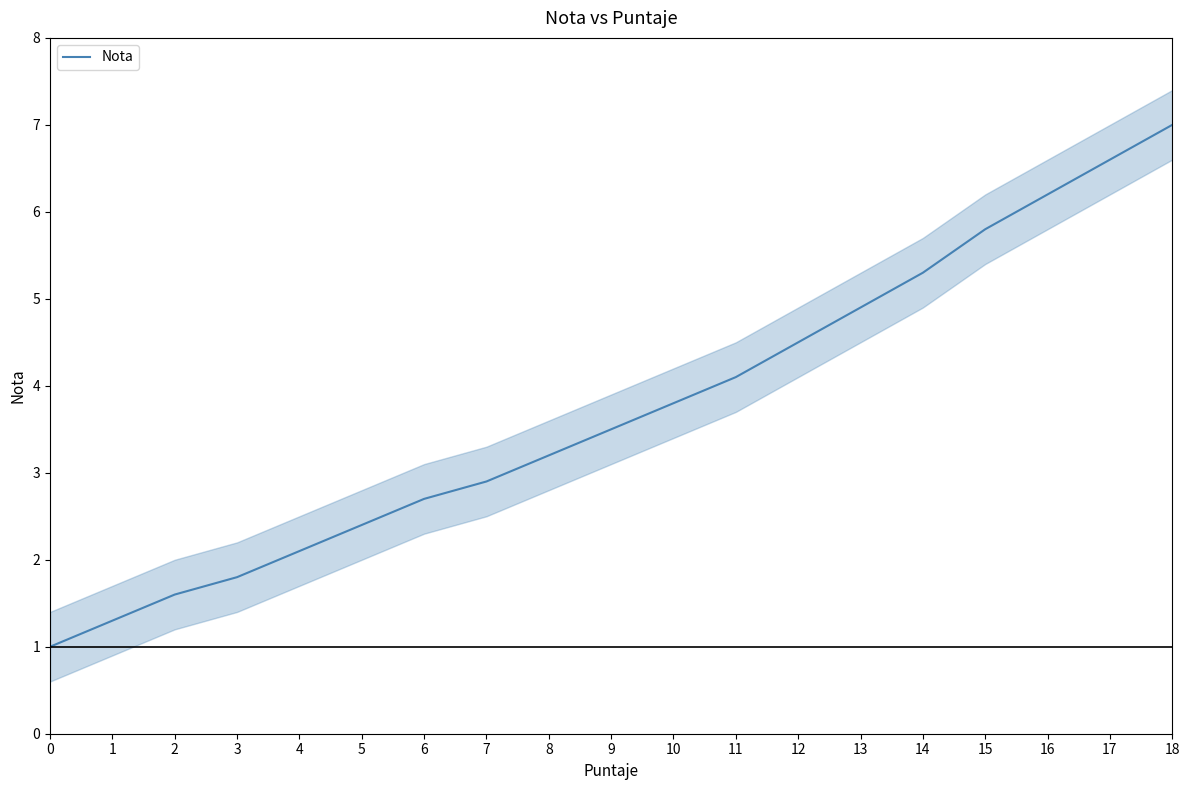

Reading left to right, what are all the values shown in this chart?

0=1.0	1=1.3	2=1.6	3=1.8	4=2.1	5=2.4	6=2.7	7=2.9	8=3.2	9=3.5	10=3.8	11=4.1	12=4.5	13=4.9	14=5.3	15=5.8	16=6.2	17=6.6	18=7.0